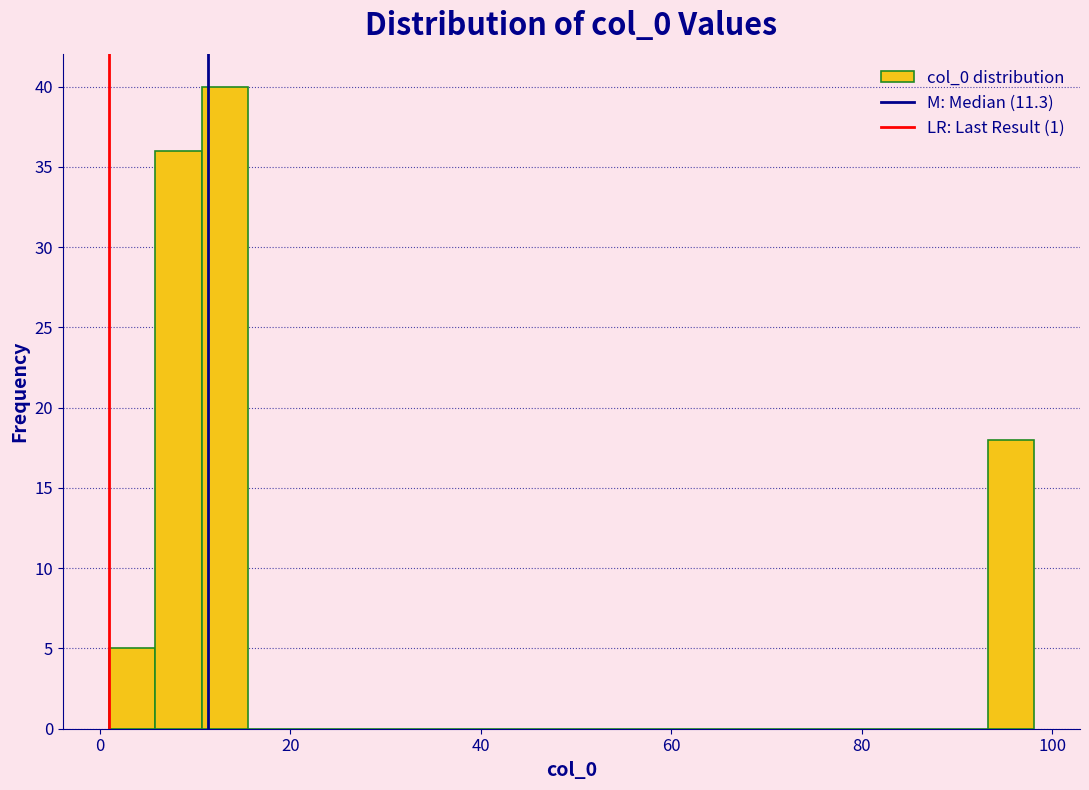

Read against the x-axis, roughly where is the centre of the tallest bar?

14